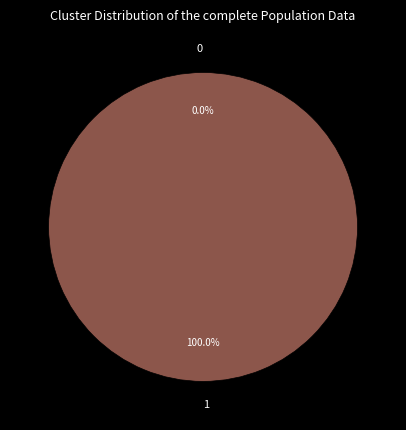

What is the total percentage of 0 and 1?

100.0%